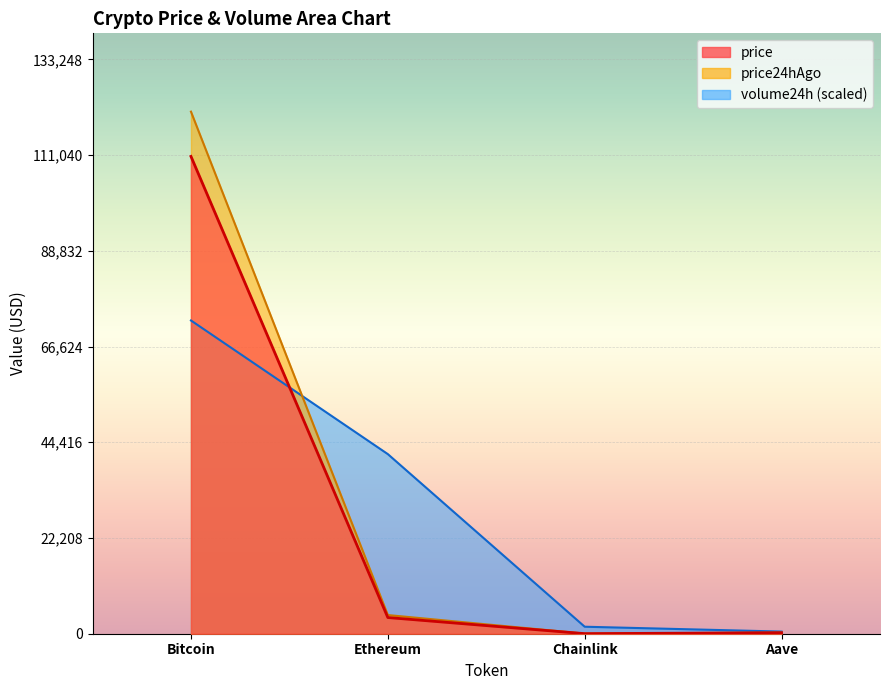

Reading left to right, transcribe all the data shown in this chart.

price: Bitcoin=110750.0	Ethereum=3755.6	Chainlink=17.7	Aave=232.4
price24hAgo: Bitcoin=121135.0	Ethereum=4333.3	Chainlink=22.4	Aave=274.4
volume24h: Bitcoin=72681.0	Ethereum=41673.3	Chainlink=1623.4	Aave=498.9